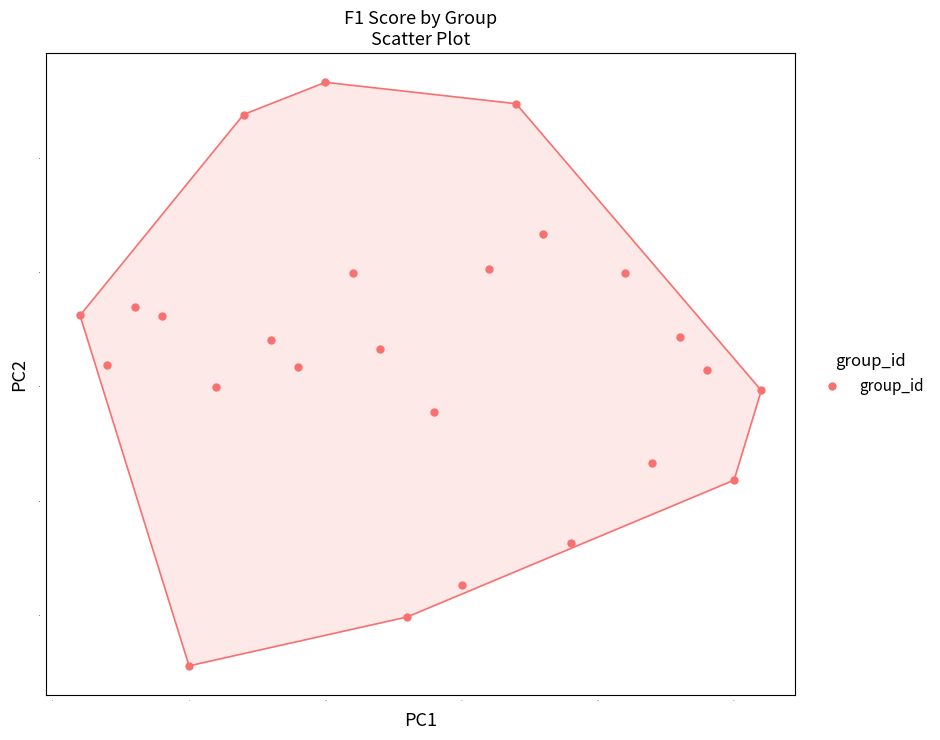

What is the range of X values (max minus min)?

25.0